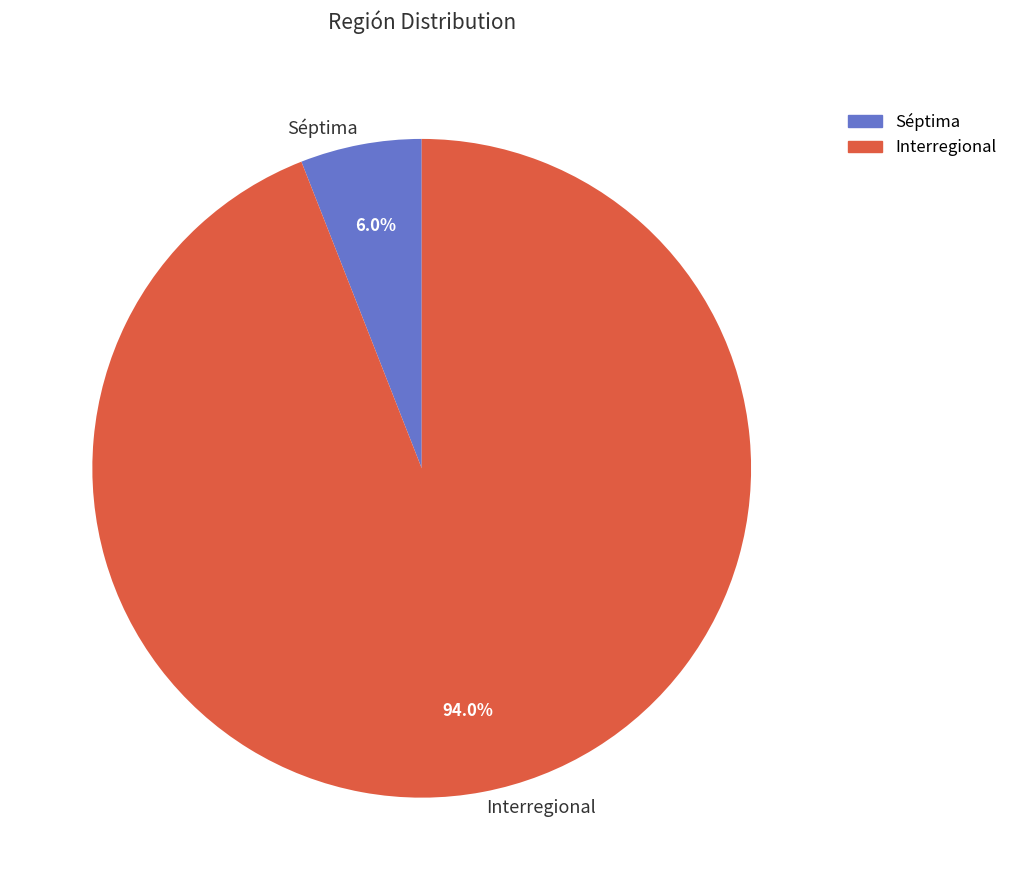

To the nearest percent, what is the difference between the Séptima and Interregional slice percentages?

88%